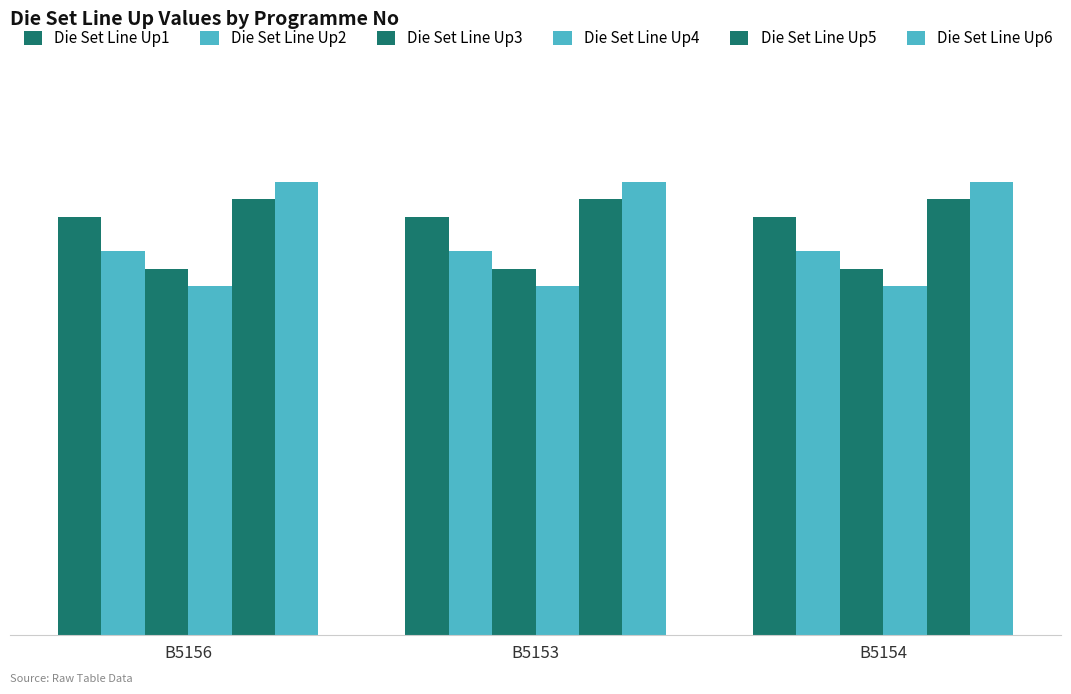

What is the value of the Die Set Line Up5 bar at the 1st from the left?

25